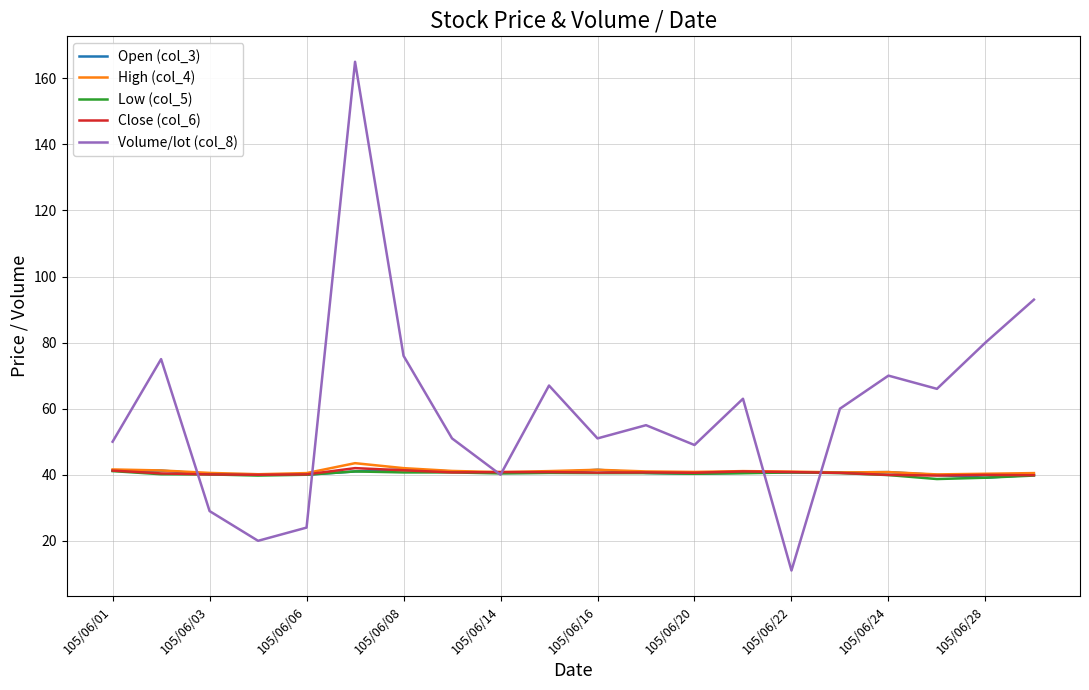

Which series has the largest total across all categories?

Volume/lot (col_8)